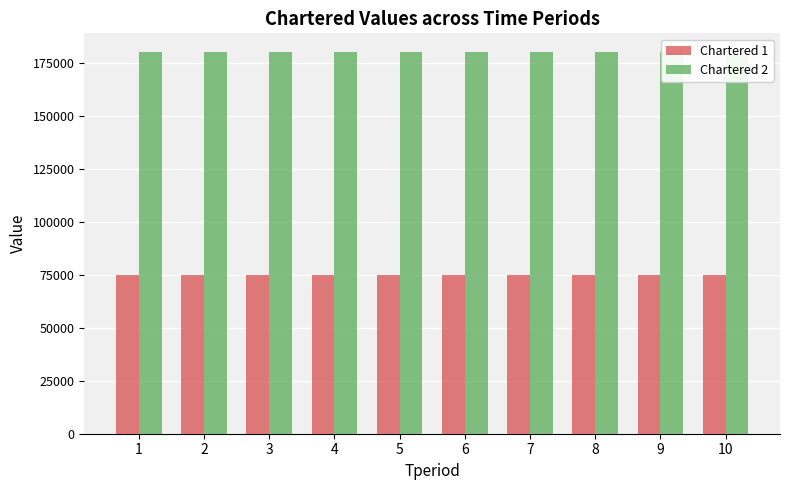

Rank the categories by Chartered 2 value from lowest to highest.

1, 2, 3, 4, 5, 6, 7, 8, 9, 10